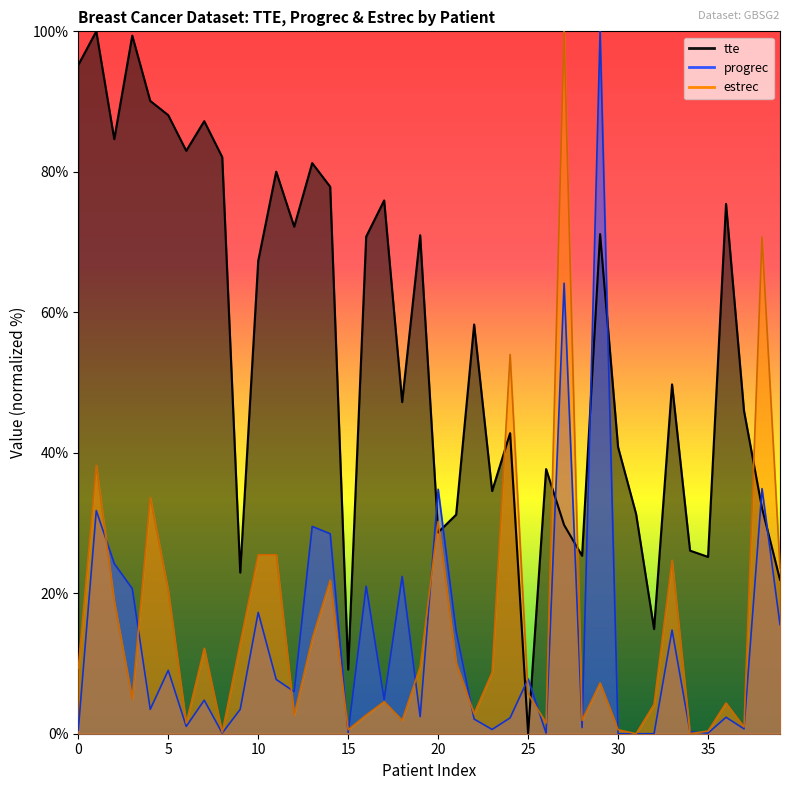

Reading left to right, extract all data points from this chart.

tte: 95.2	100.0	84.7	99.4	90.1	88.1	83.0	87.2	82.1	22.9	67.3	80.0	72.2	81.2	77.9	9.1	70.8	75.9	47.2	71.0	28.7	31.2	58.3	34.6	42.8	0.0	37.7	29.7	25.3	71.1	40.8	31.3	14.9	49.7	26.1	25.2	75.4	46.0	32.1	21.9
progrec: 0.5	31.8	24.2	20.7	3.5	9.0	1.0	4.8	0.1	3.5	17.3	7.7	6.0	29.5	28.5	0.2	21.0	4.9	22.4	2.4	34.8	14.6	2.1	0.6	2.3	7.8	0.1	64.1	0.9	100.0	0.0	0.0	0.0	14.8	0.3	0.1	2.3	0.7	34.9	15.5
estrec: 9.3	38.2	18.8	4.9	33.7	20.3	1.5	12.2	0.2	12.9	25.5	25.5	2.7	13.5	21.9	0.6	2.7	4.6	1.9	9.5	30.2	10.1	2.9	8.7	54.0	5.7	1.5	100.0	1.9	7.2	0.6	0.0	4.2	24.7	0.0	0.4	4.4	1.0	70.7	23.6